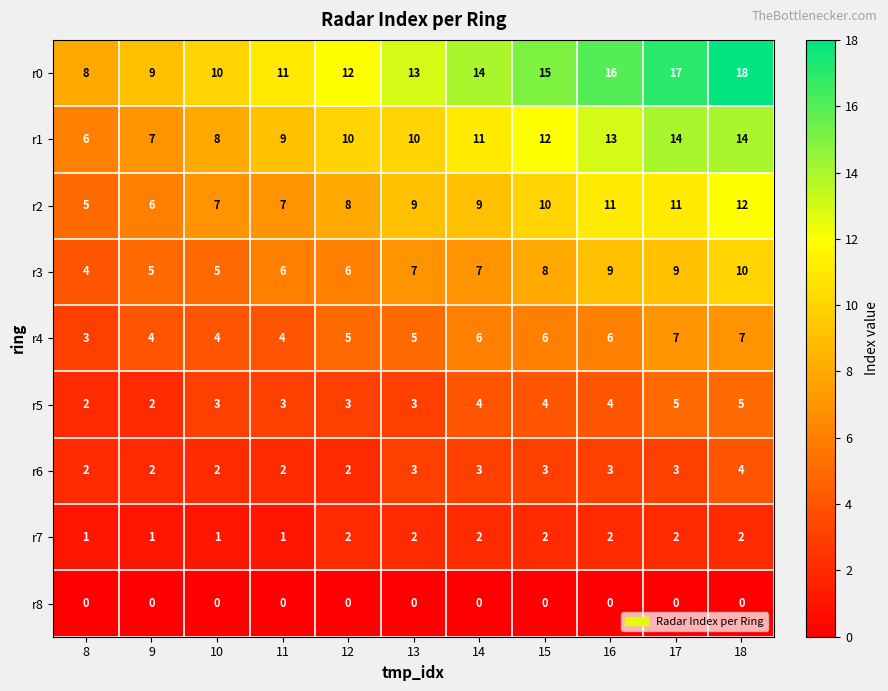

How many distinct data groups are displayed?

9